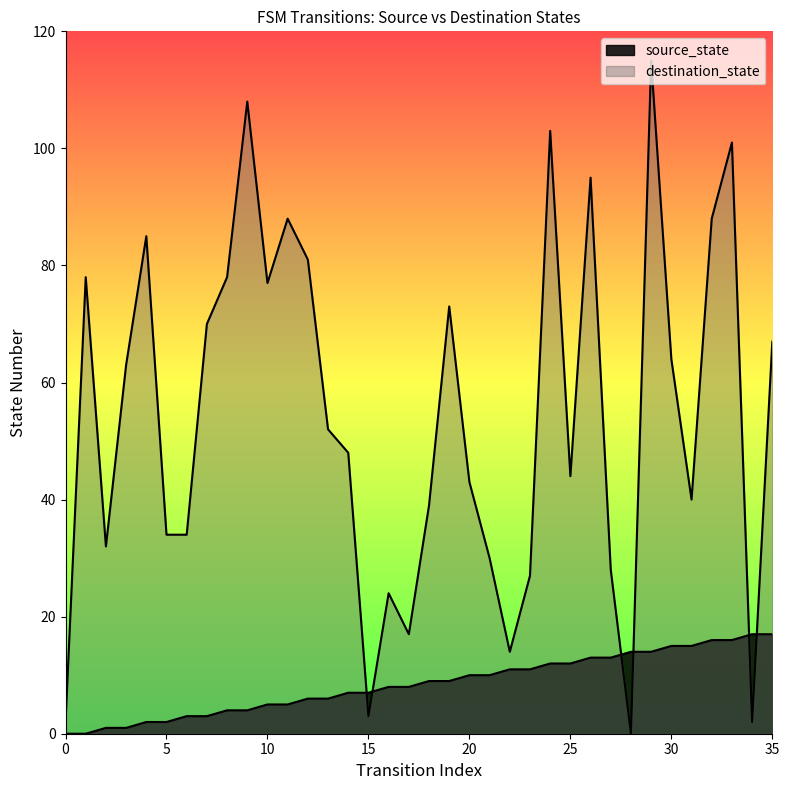

How many categories are shown in the chart?

36